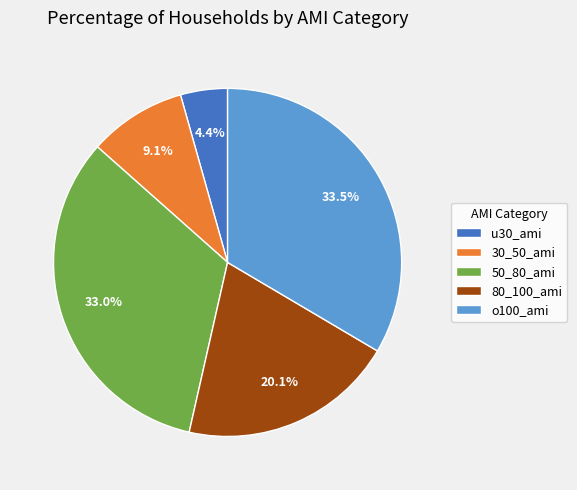

To the nearest percent, what portion does 30_50_ami represent?

9%